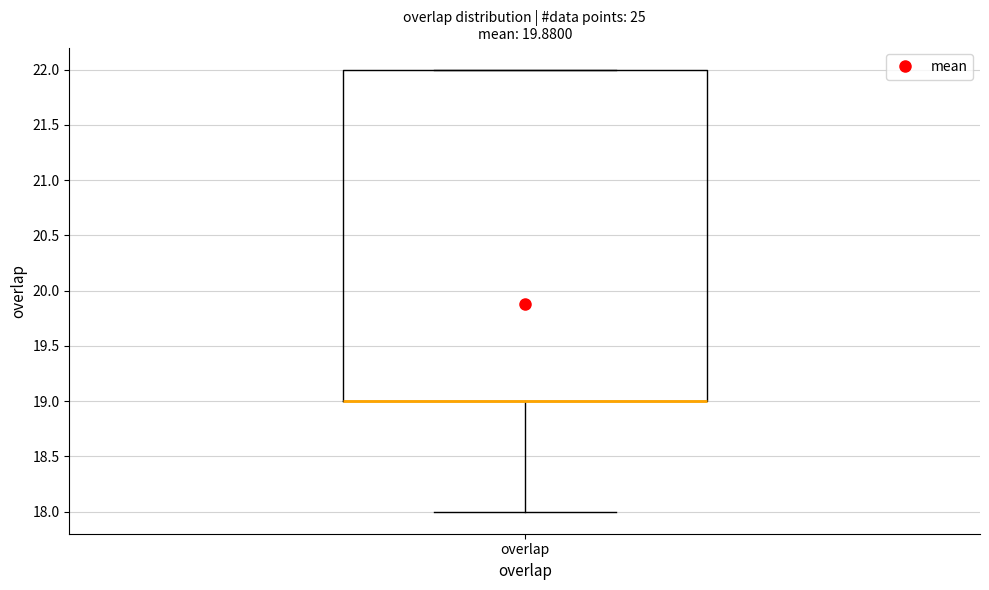

Transcribe this box plot: give where the median line is, the range the box spans, and where the two whiskers end, as read against the y-axis. The values are not printed on the chart, so give them approximately, as read against the axis.

median 19 (drawn on the box's lower edge), box 19 to 22, whiskers 18 to 22